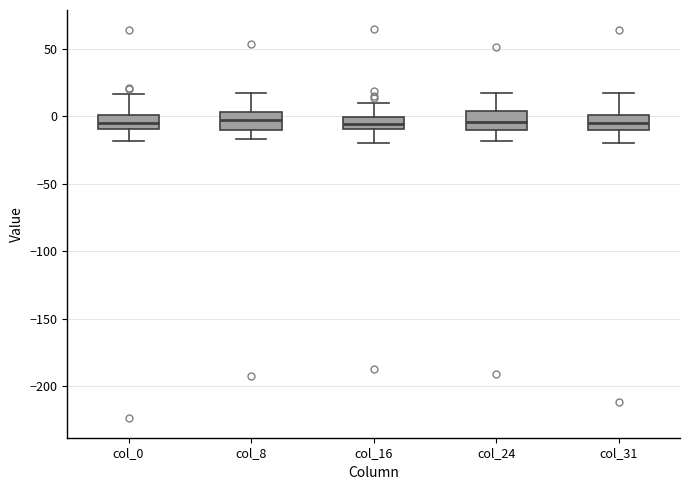

Where is the lower edge of the box for col_0 on the y-axis? The values are not printed on the chart, so give them approximately, as read against the axis.

-10